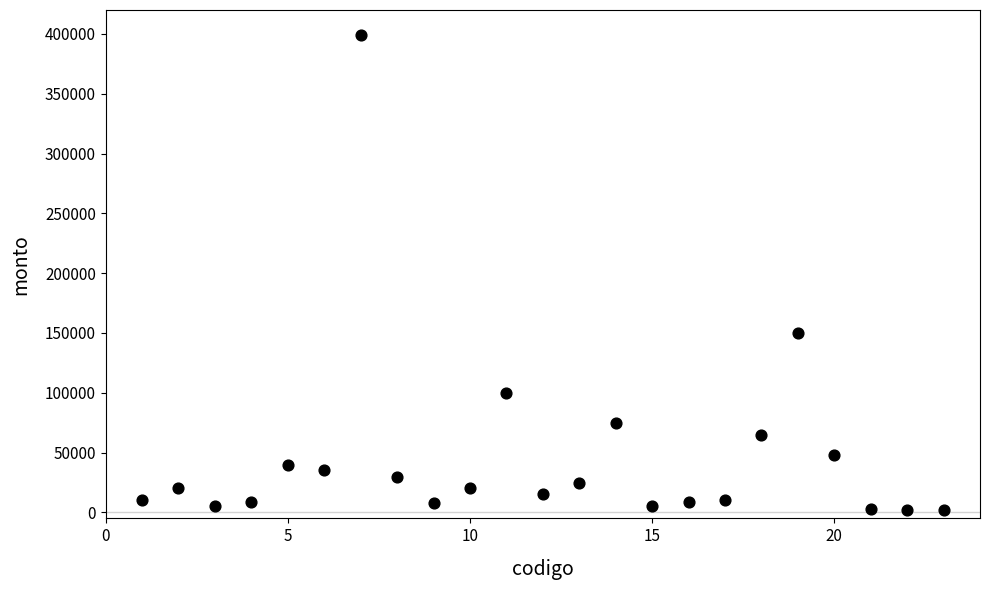

What is the range of X values (max minus min)?

22